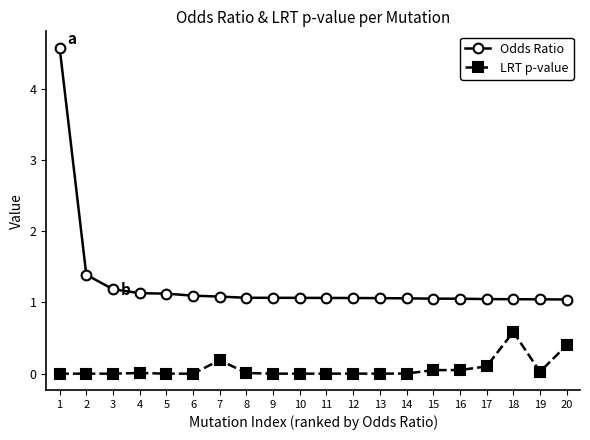

Does the chart have visible grid lines?

No